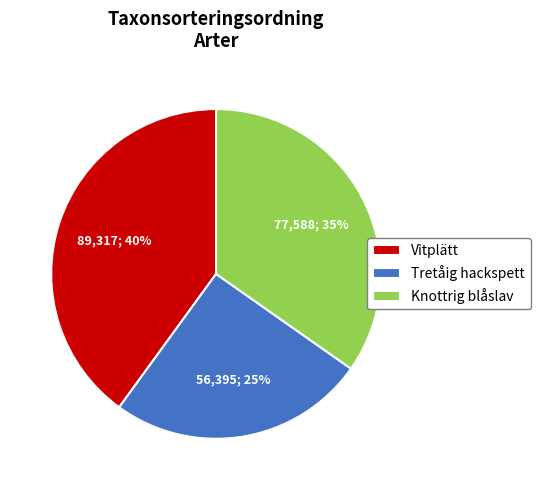

Count the number of slices in the pie.

3